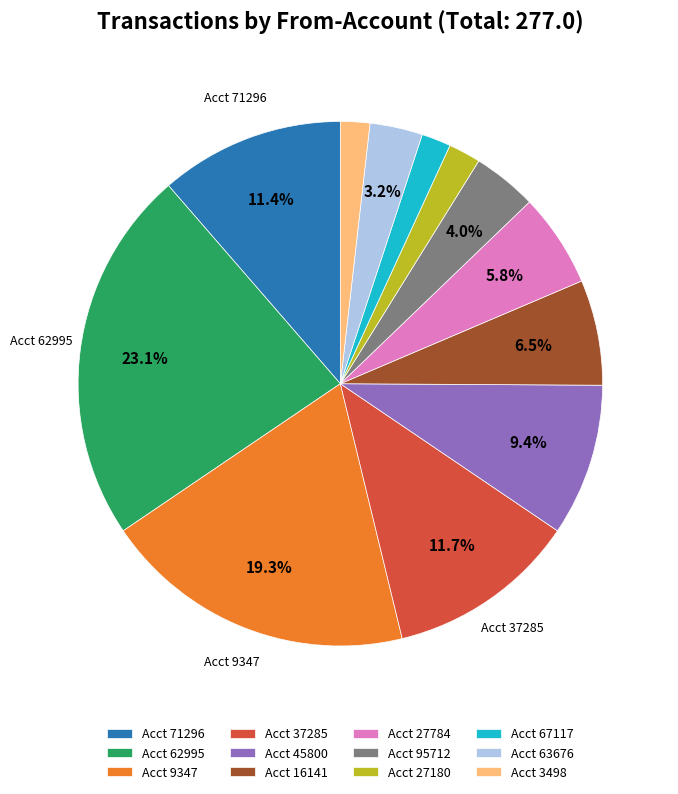

How many slices are in this pie chart?

12